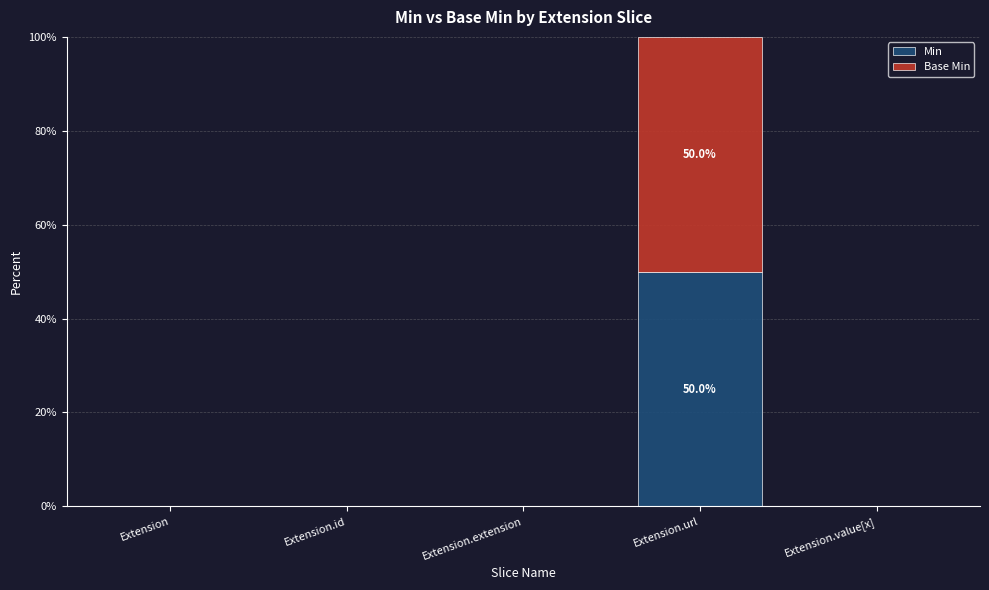

True or false: Min has a value of 0 at Extension.id.

True